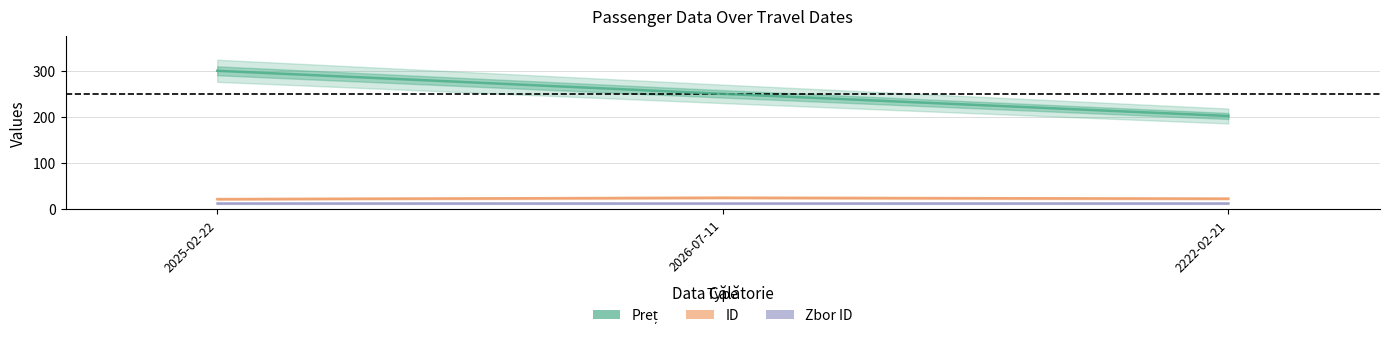

What is the average value of the ID series?

23